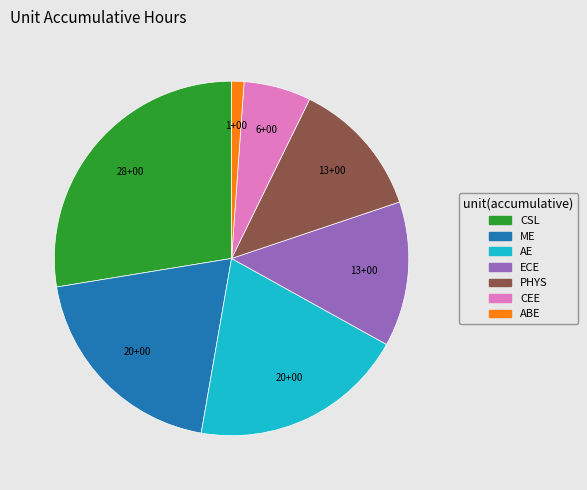

Does ME account for over 50% of the chart?

No